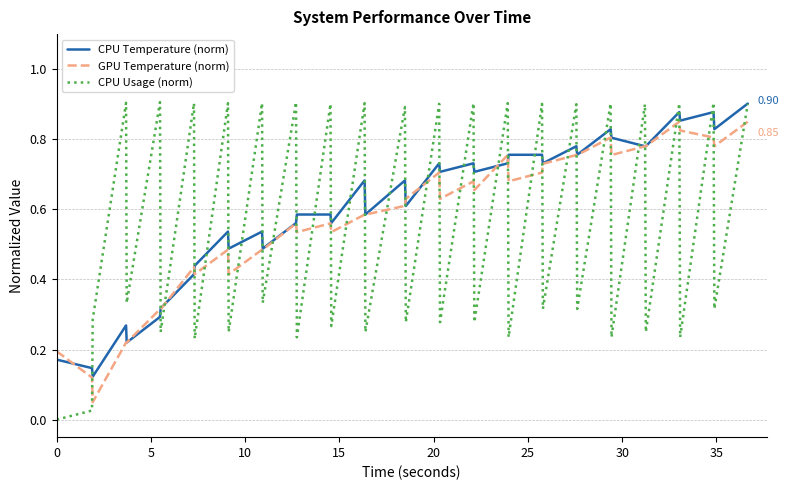

Which series ends up on top after the final intersection of GPU Temperature (norm) and CPU Usage (norm)?

CPU Usage (norm)